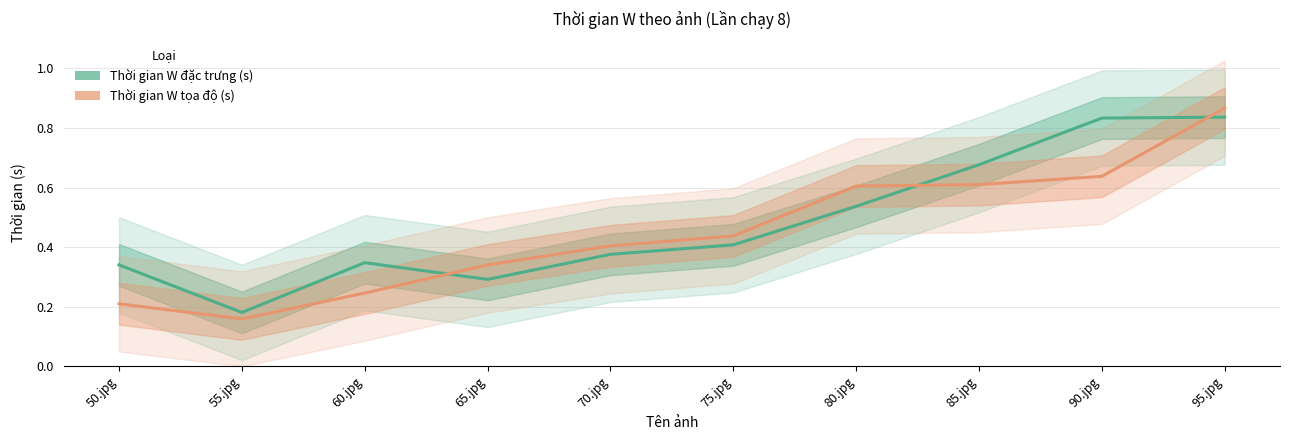

What is the value of the Thời gian W tọa độ (s) point at the 10th from the left?

0.9